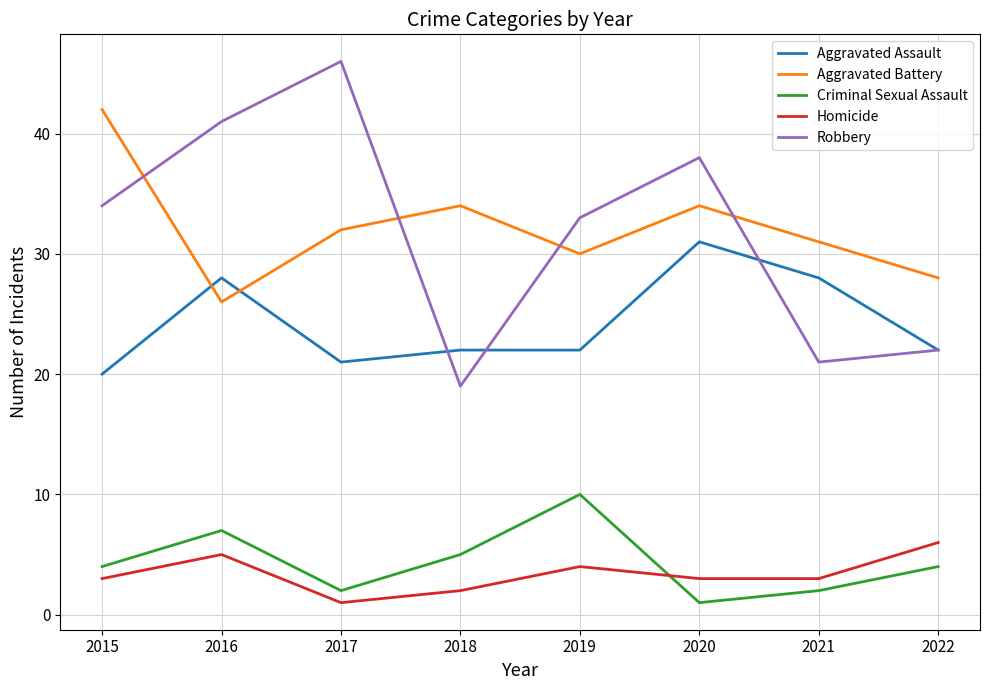

How many interior local peaks does the Criminal Sexual Assault series have?

2